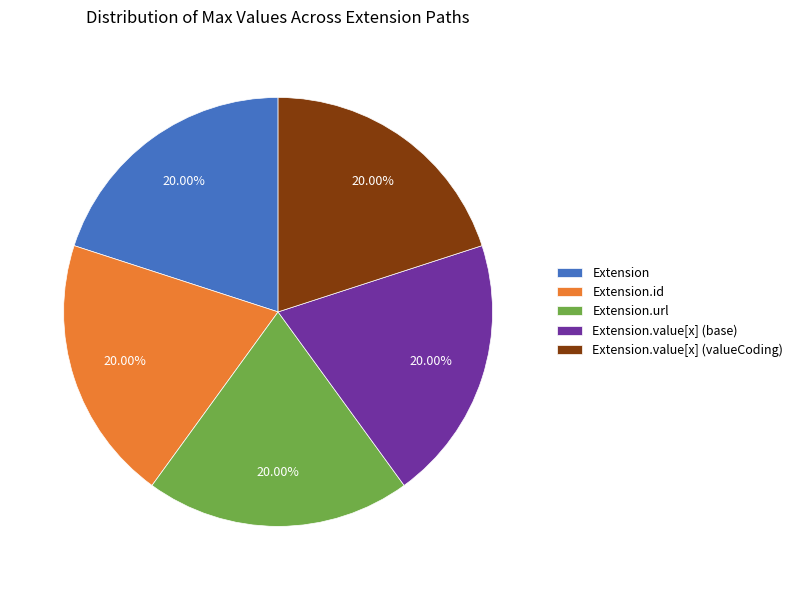

Approximately how many times larger is the value at Extension.url compared to Extension.value[x] (base)?

1.0